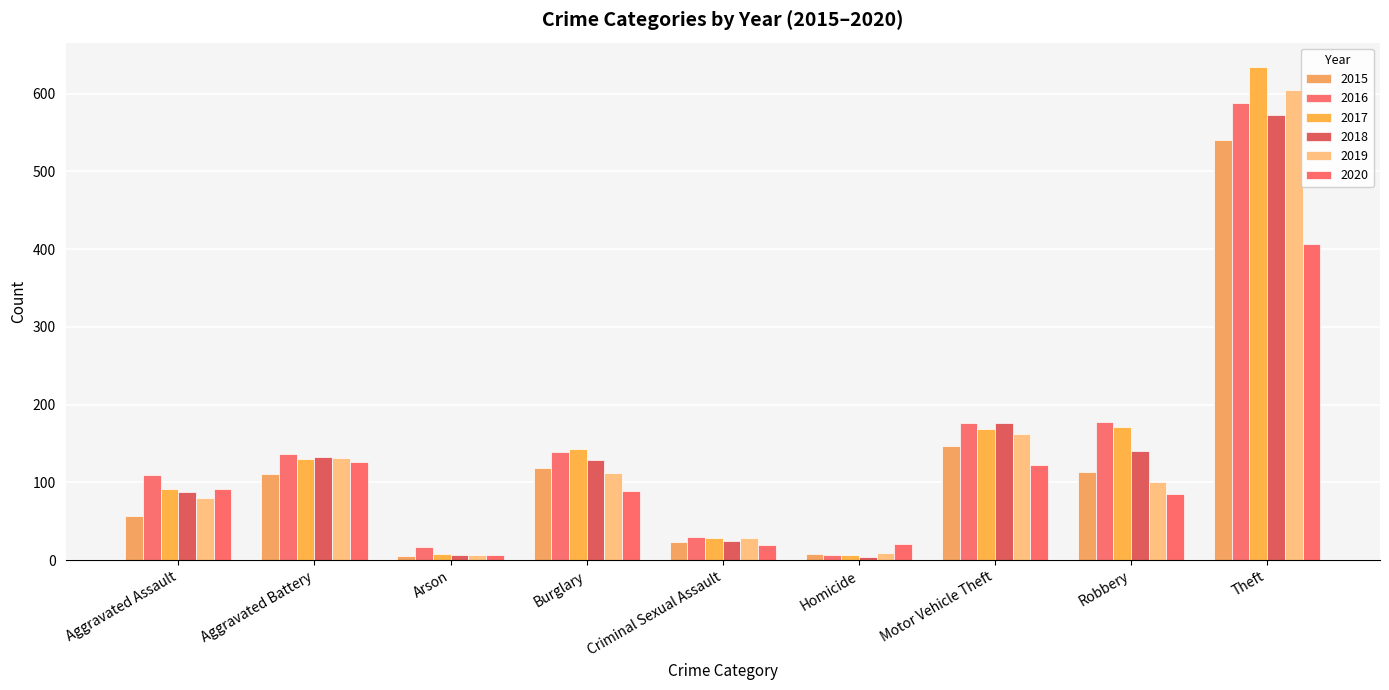

At Burglary, list the series in order from smallest to largest.

2020, 2019, 2015, 2018, 2016, 2017